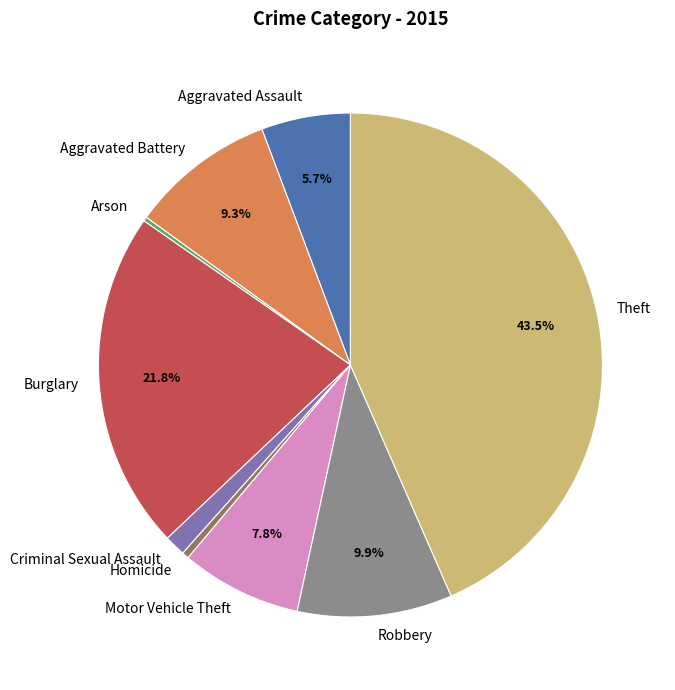

Is the sum of Aggravated Assault and Aggravated Battery greater than half?

No